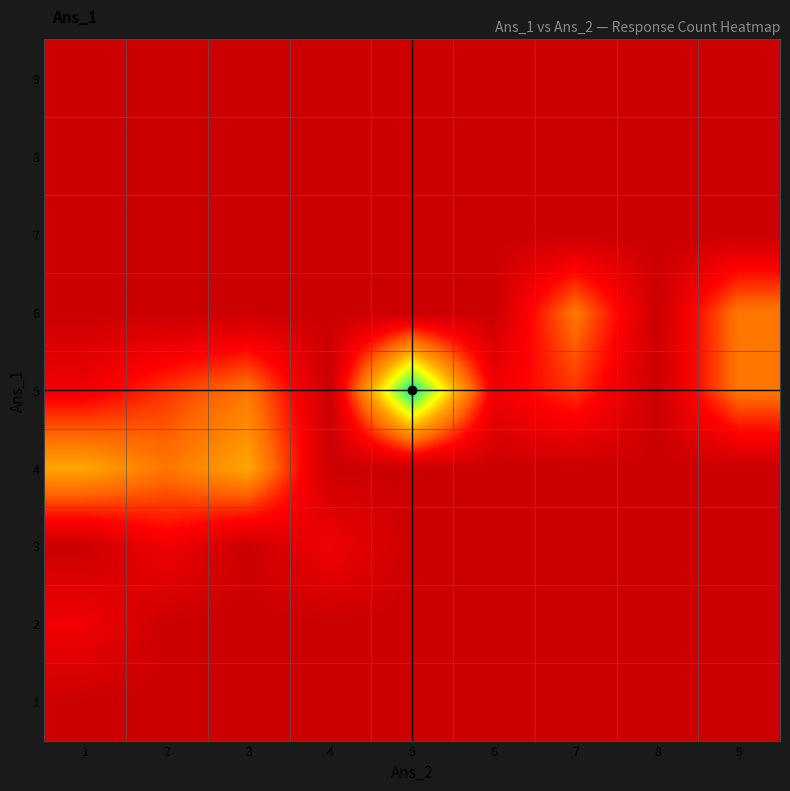

At which category does the chart reach its peak across all series?

5